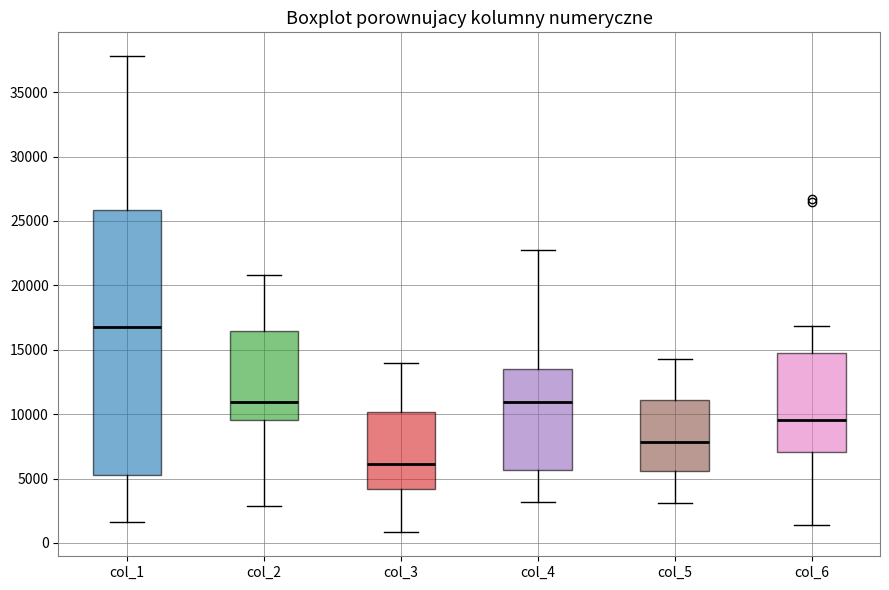

Comparing the boxes themselves (not the whiskers), which one is the tallest?

col_1